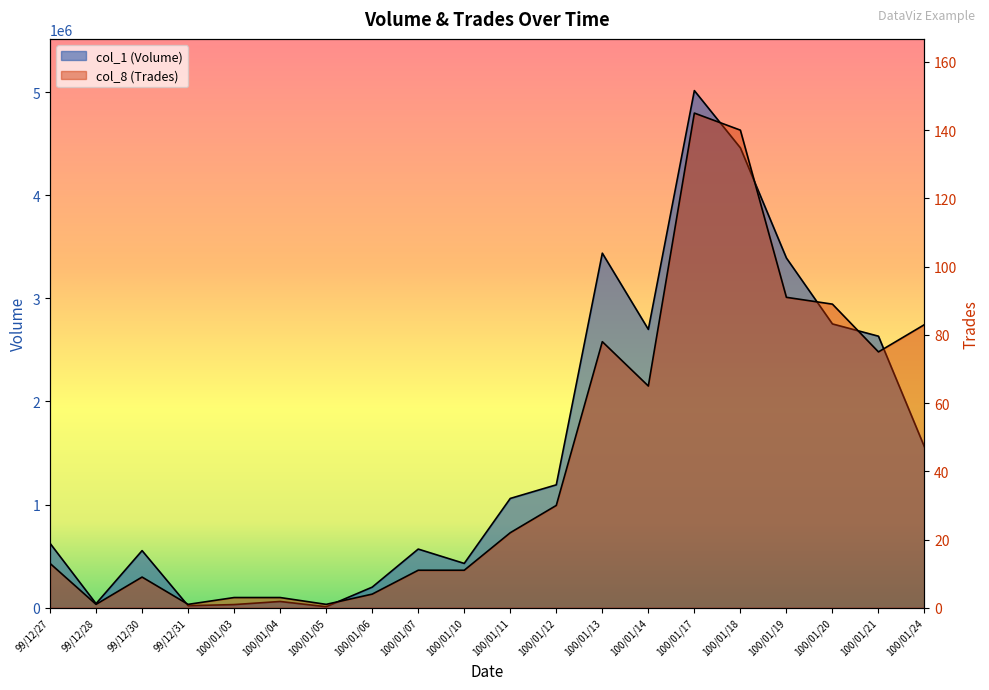

In col_8 (Trades), how many points are lower than both neighbors (excluding endpoints)?

5